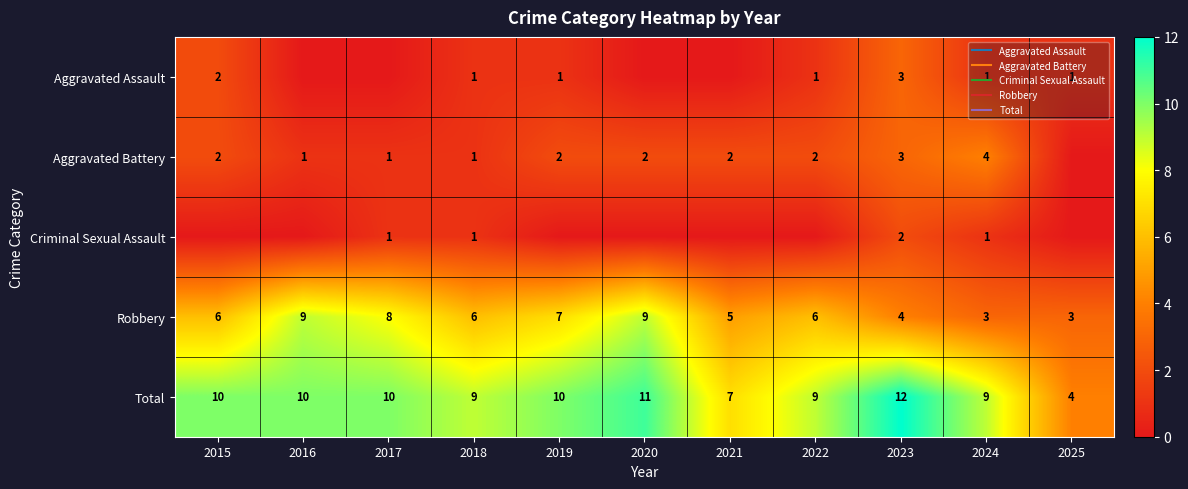

True or false: Aggravated Assault has a value of 0 at 2020.

True